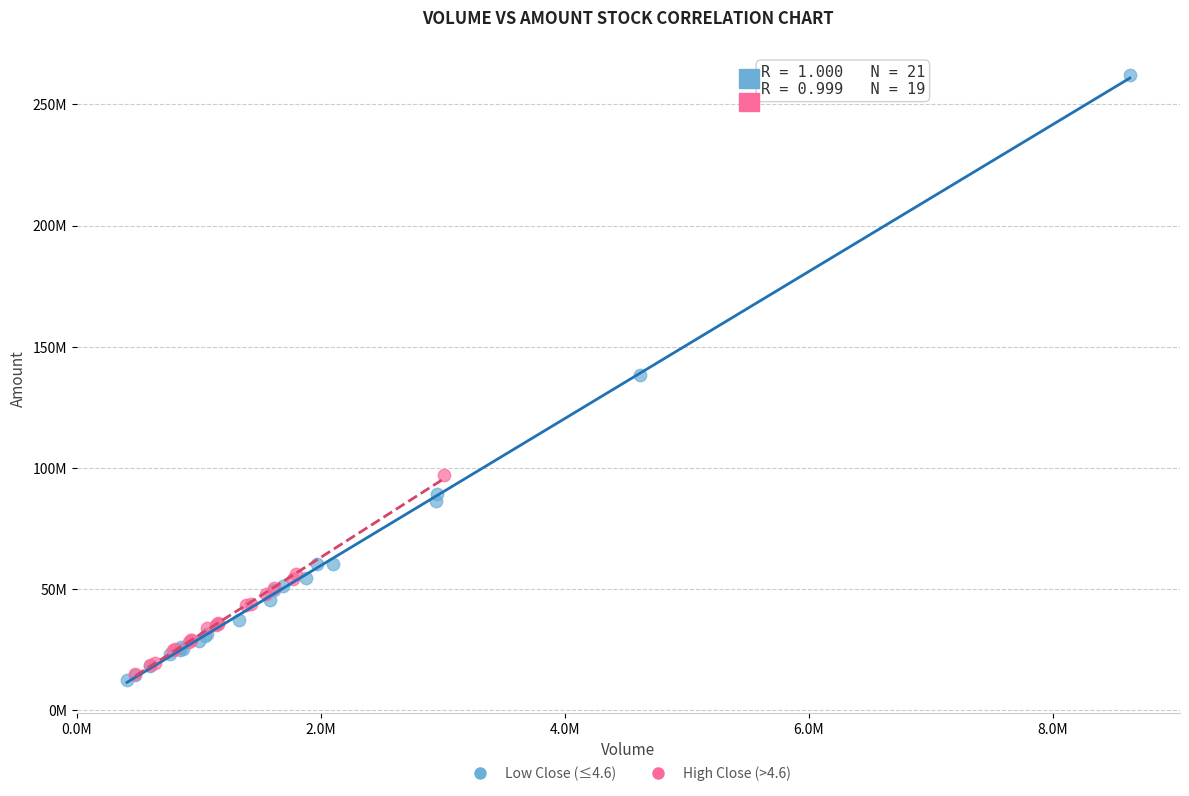

Which series contains the lowest Y value?

Low Close (≤4.6)